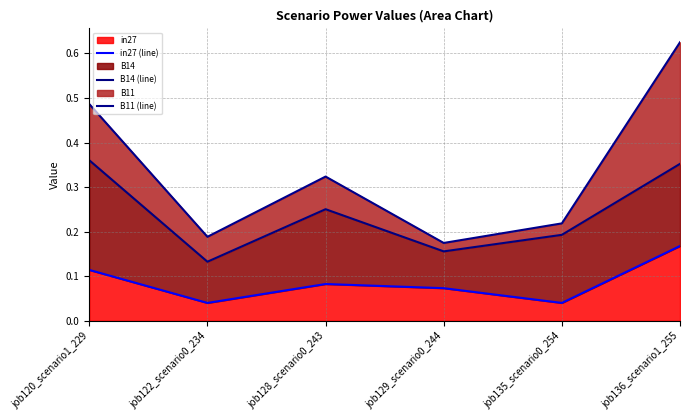

Does the chart display data point markers on the line(s)?

No